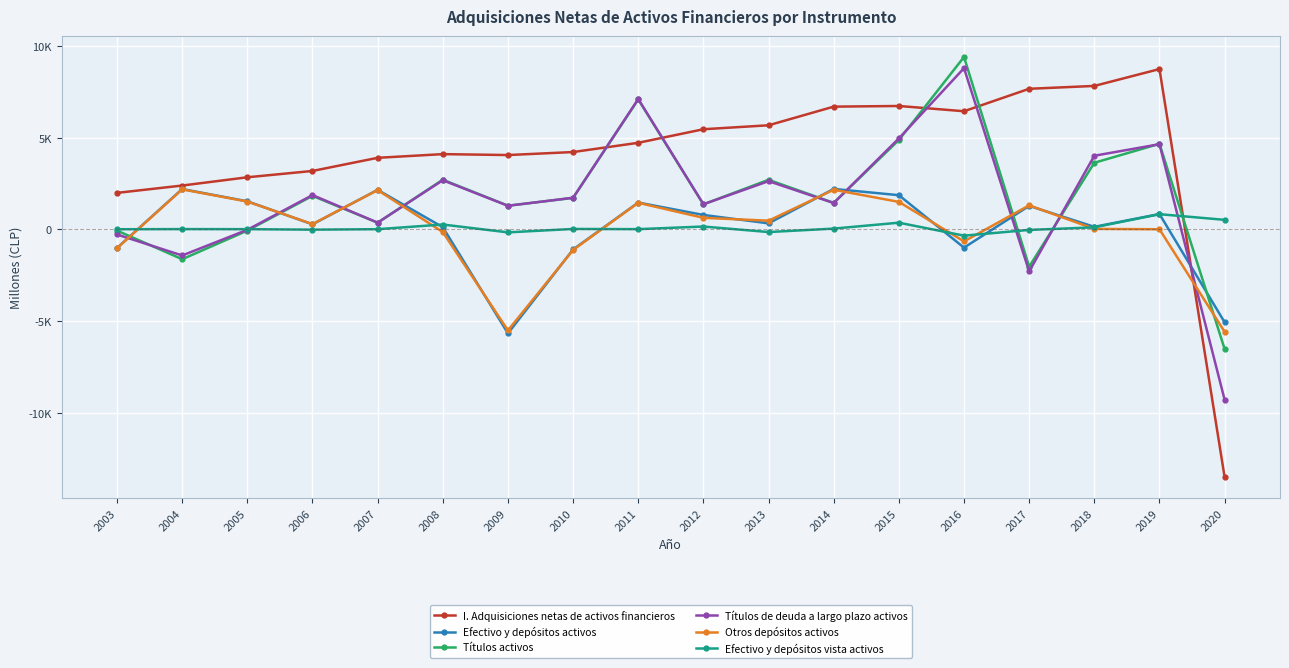

Read the I. Adquisiciones netas de activos financieros value at 2006, to the nearest 10.

3190